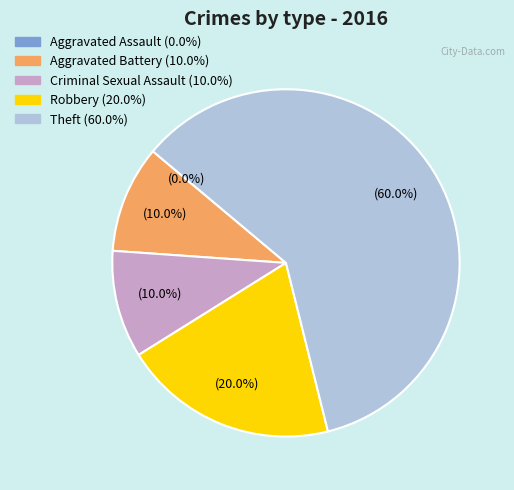

How many segments does this pie chart have?

5